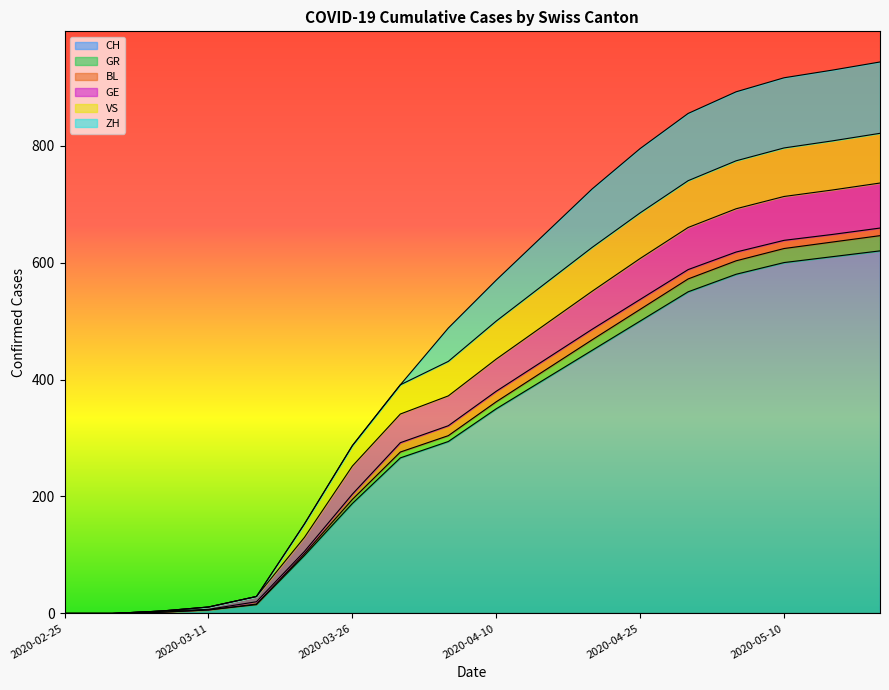

How many data points does each series have?

18